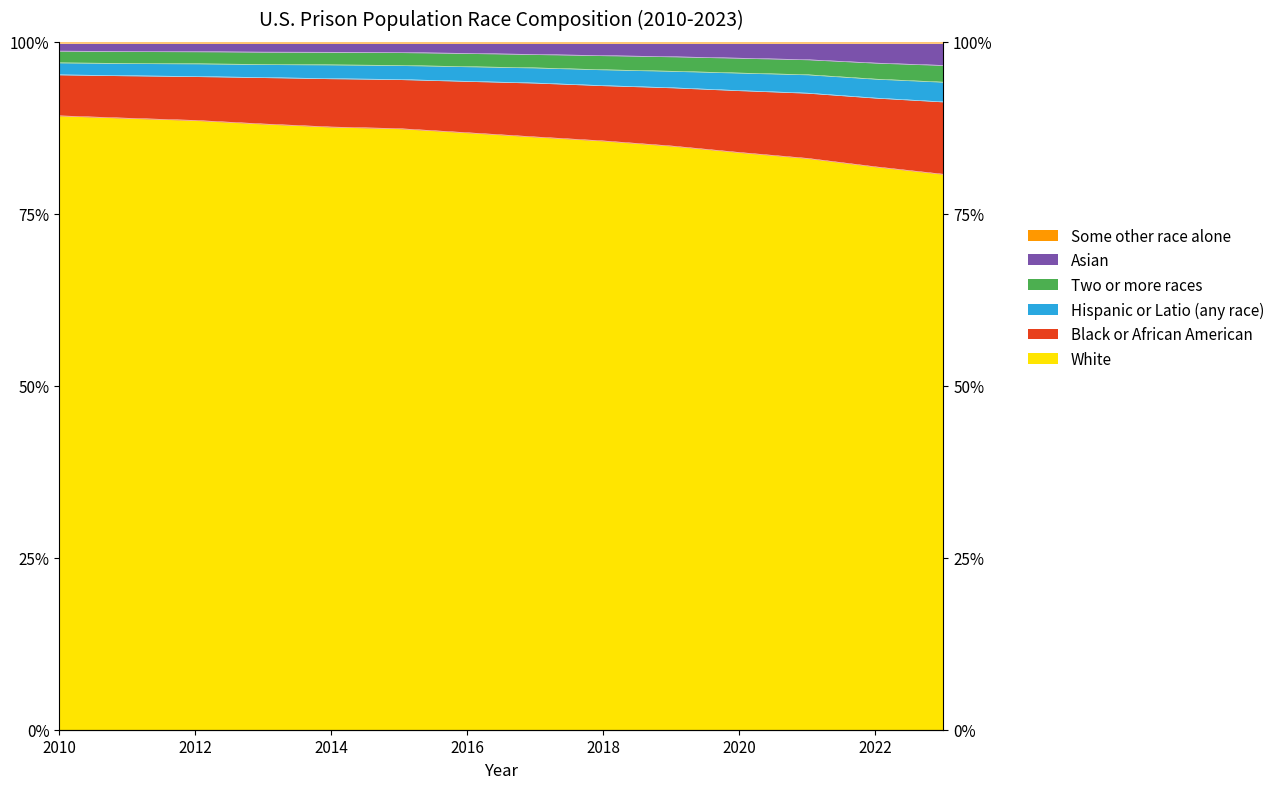

What is the average value of the Some other race alone series?

1.0